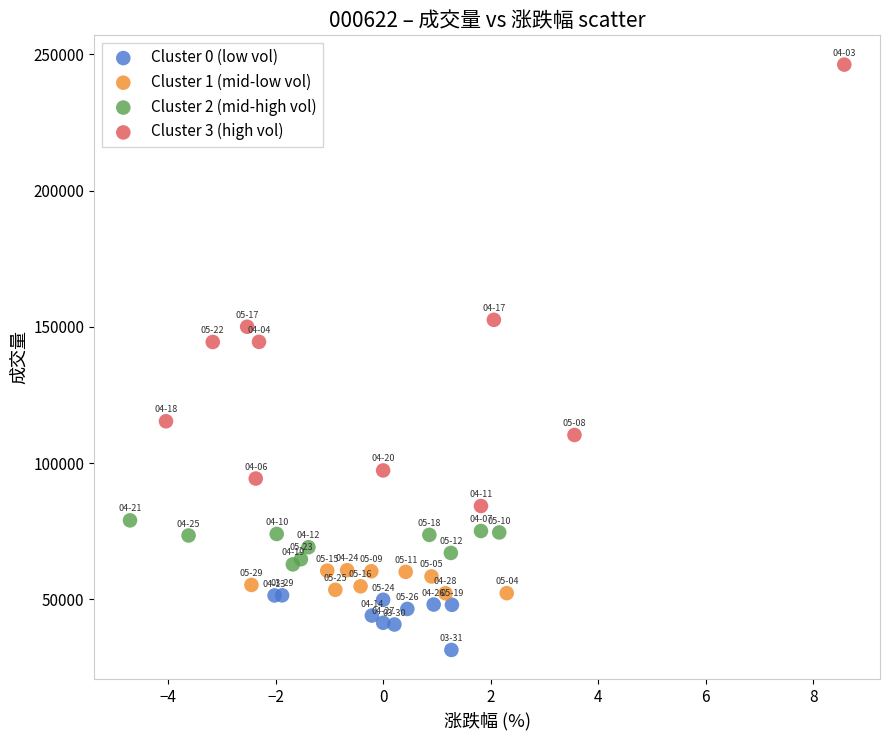

Which series contains the highest Y value?

Cluster 3 (high vol)